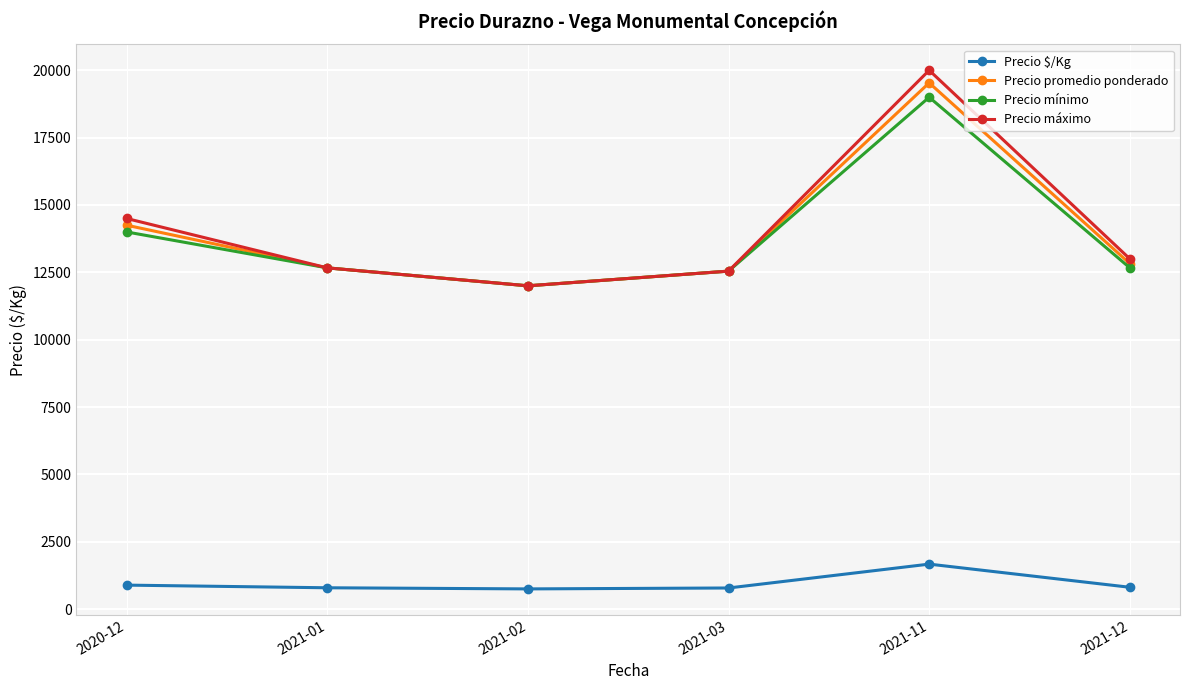

What is the difference between the Precio máximo values at 2021-03 and 2020-12?

1954.5